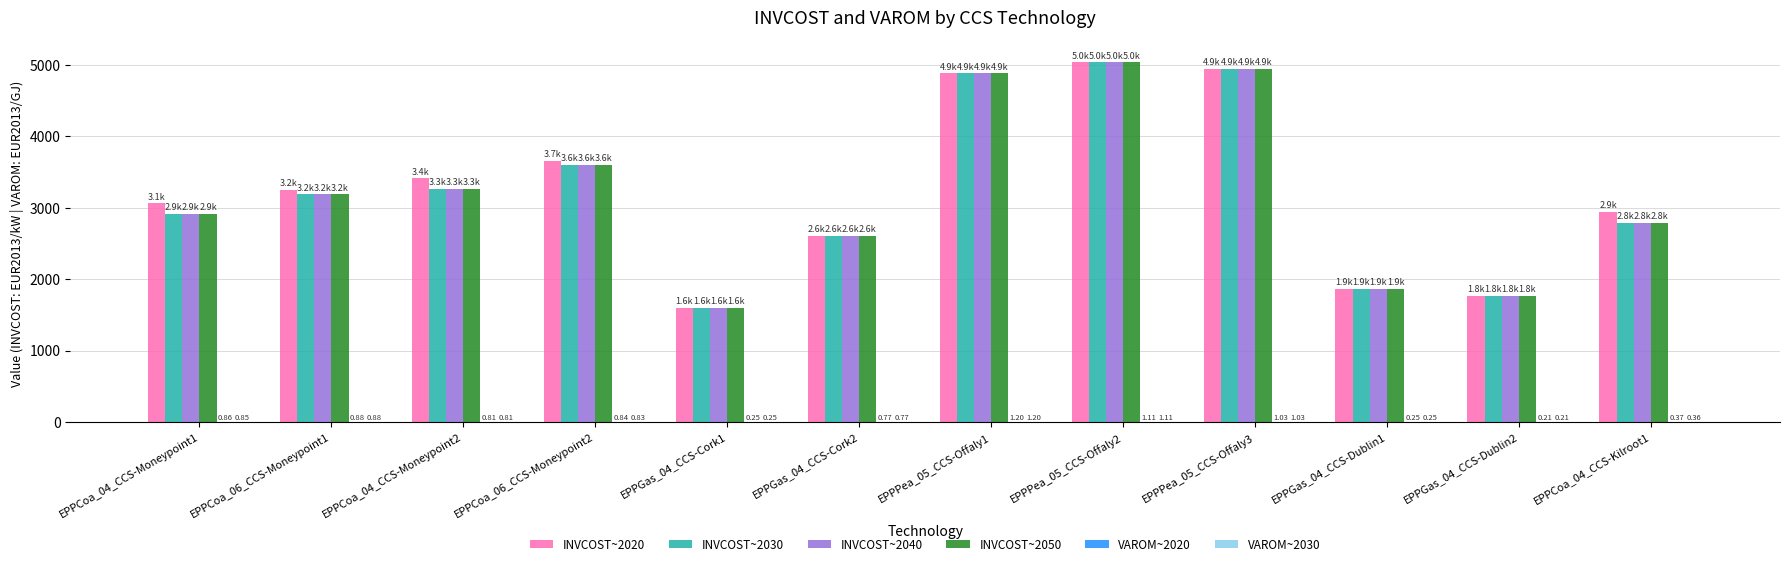

The value of INVCOST~2030 at EPPGas_04_CCS-Cork2 is 3552.1. True or false?

False